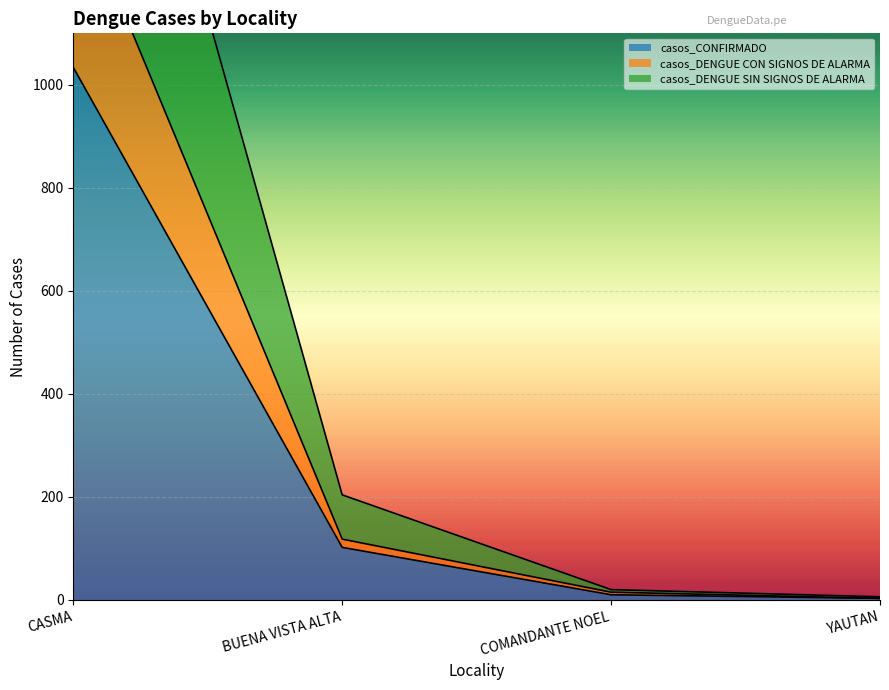

What is the label of the 4th point from the left?

YAUTAN